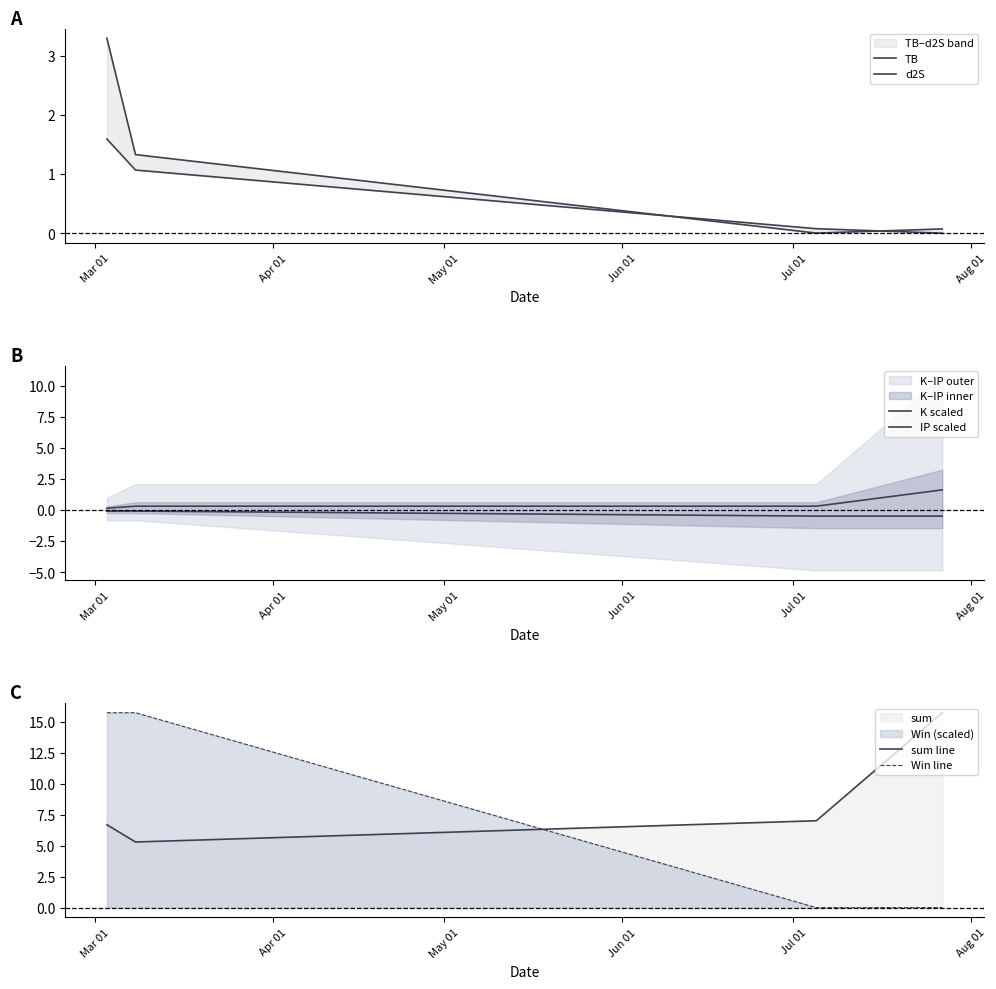

How many distinct data groups are displayed?

6